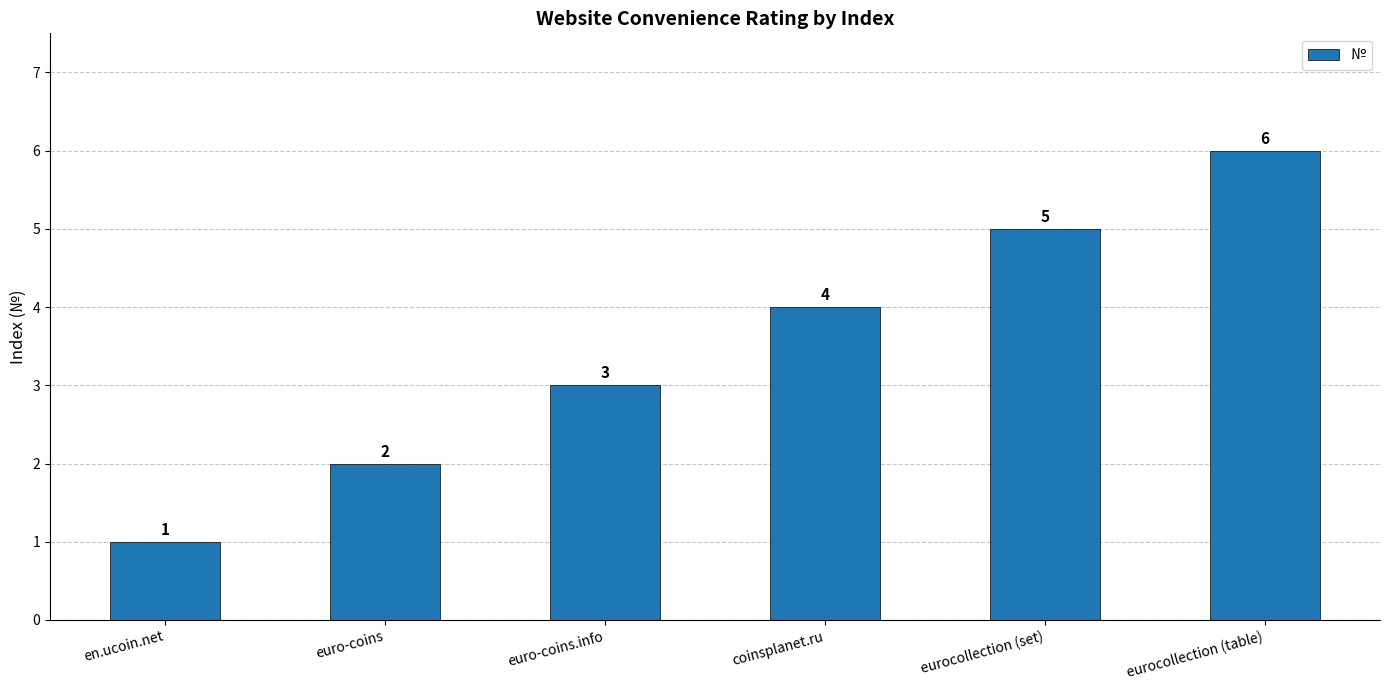

Rank the categories by value from highest to lowest.

eurocollection (table), eurocollection (set), coinsplanet.ru, euro-coins.info, euro-coins, en.ucoin.net